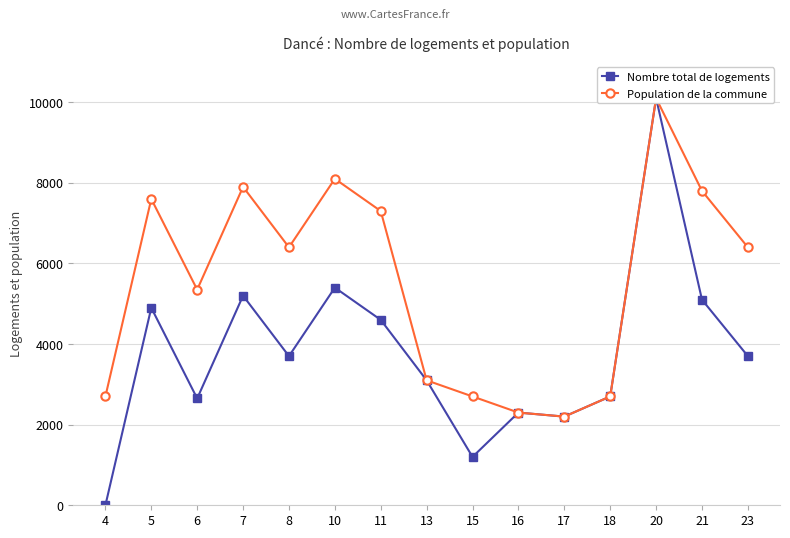

Where is Population de la commune nearest to the value 6150?

8